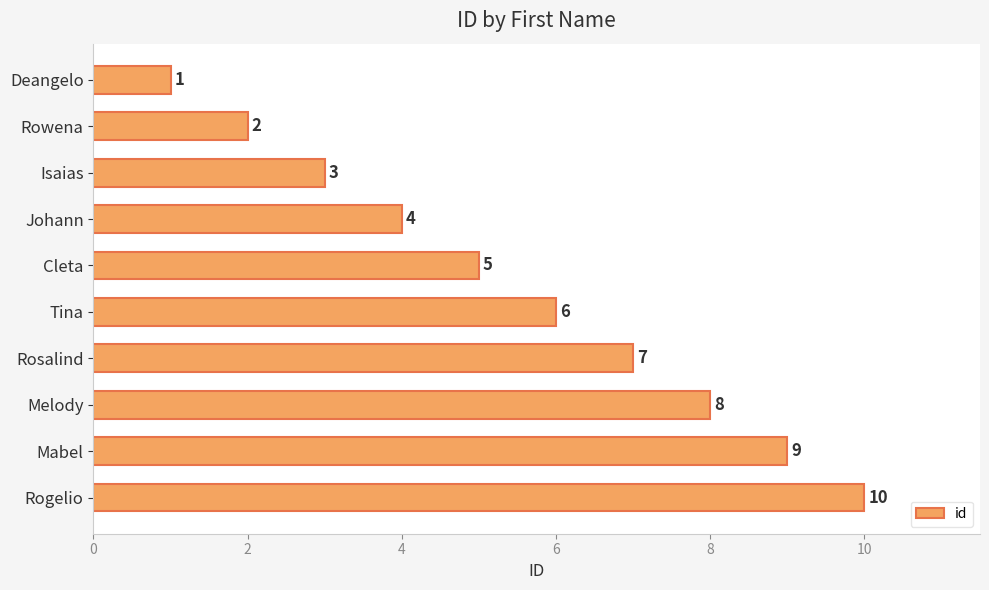

List the labels in order of value, smallest first.

Deangelo, Rowena, Isaias, Johann, Cleta, Tina, Rosalind, Melody, Mabel, Rogelio